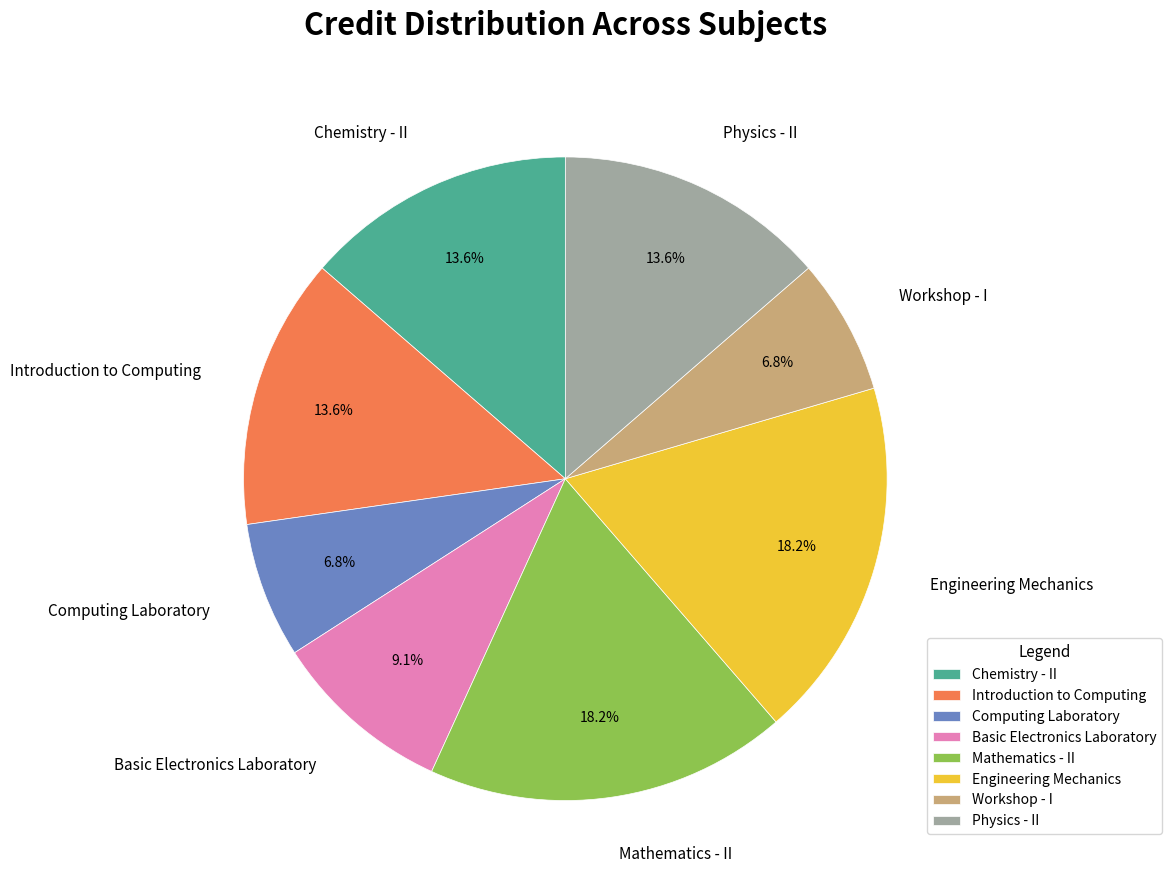

True or false: Engineering Mechanics accounts for 18% of the total.

True